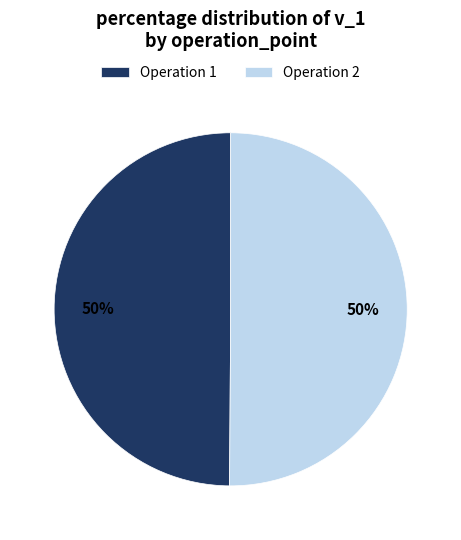

Do Operation 1 and Operation 2 together represent more than half of the pie?

Yes